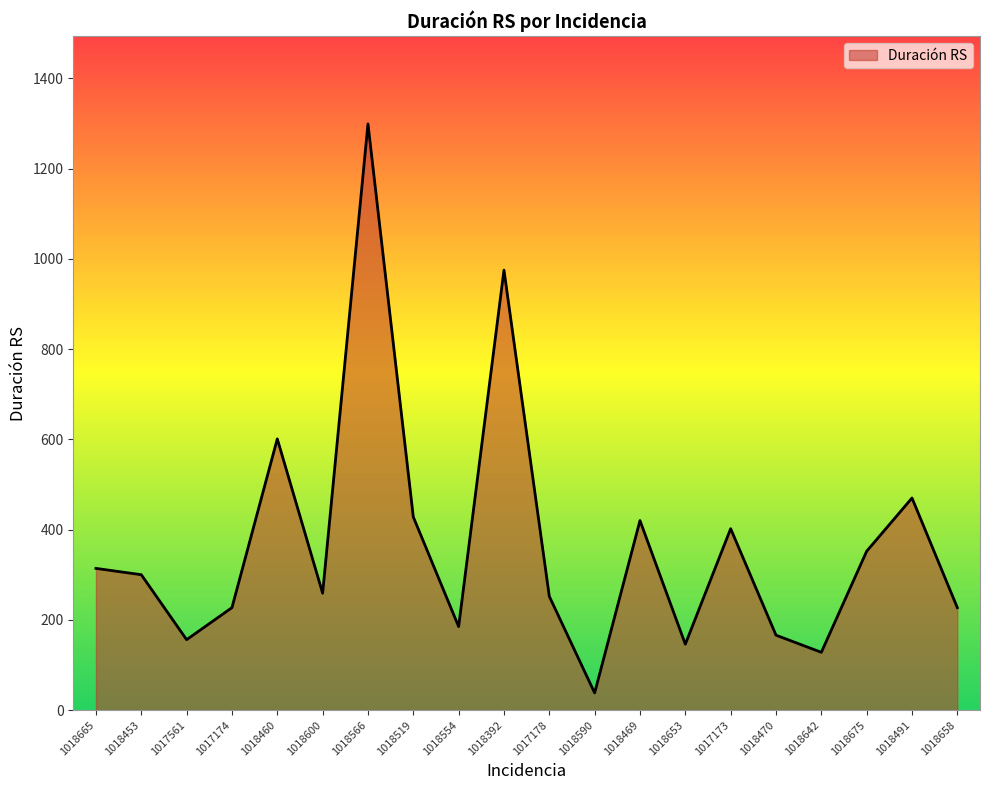

What position from the left is 1018665?

1